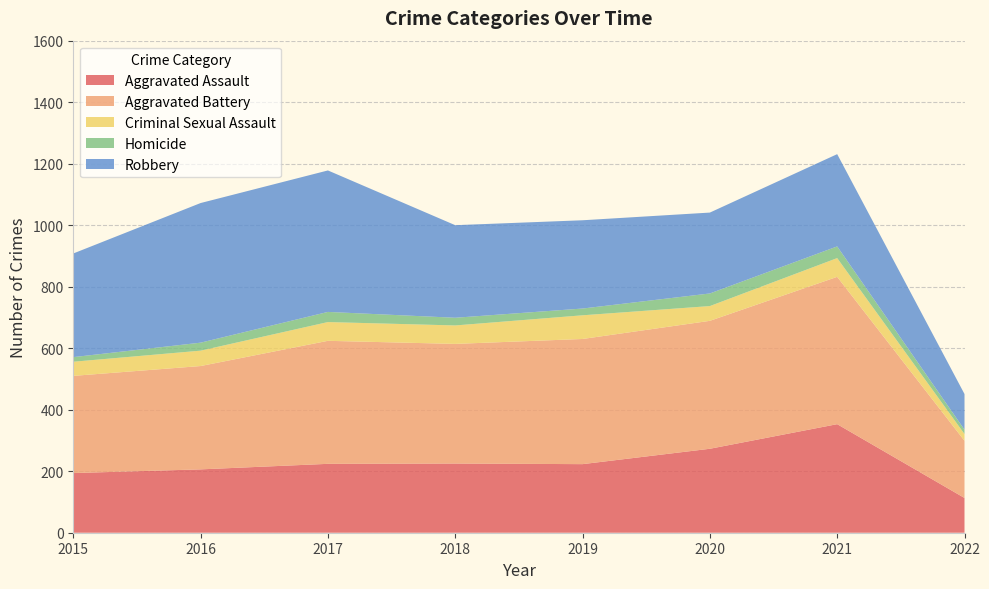

Reading left to right, list all the values displayed in this chart.

Aggravated Assault: 194	206	224	225	223	273	353	113
Aggravated Battery: 316	336	400	389	407	416	479	186
Criminal Sexual Assault: 46	50	61	60	77	48	61	22
Homicide: 15	26	33	25	22	41	38	14
Robbery: 337	454	460	301	287	263	300	116